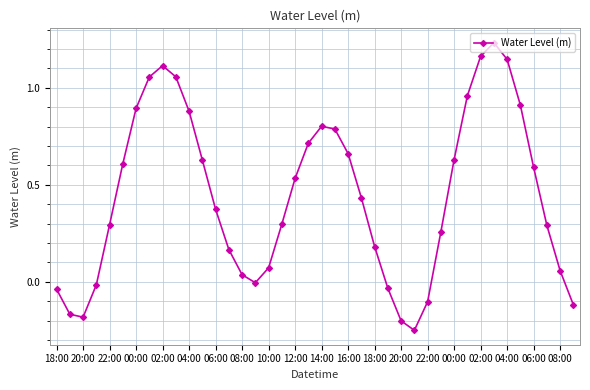

What is the sum of all values?

17.7